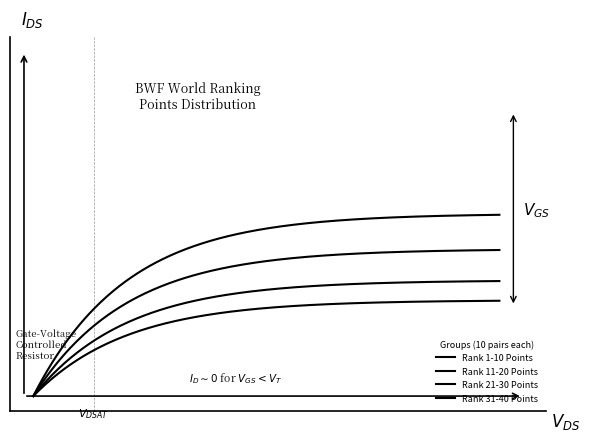

Reading left to right, what are all the values shown in this chart?

Rank 1-10 Points: 1=102153.1	2=86619.8	3=83972.7	4=83537.0	5=71383.0	6=70137.1	7=67704.6	8=67069.0	9=58881.0	10=55700.0
Rank 11-20 Points: 1=55249.7	2=55108.1	3=54575.6	4=54025.6	5=53640.0	6=51330.0	7=49760.0	8=49284.1	9=48960.0	10=48117.2
Rank 21-30 Points: 1=46463.2	2=45261.0	3=43804.9	4=43314.0	5=41589.0	6=41110.0	7=41059.2	8=39520.0	9=38250.0	10=37480.0
Rank 31-40 Points: 1=37150.0	2=36898.0	3=36230.0	4=36050.0	5=35899.8	6=34640.0	7=34490.0	8=33000.0	9=32000.0	10=30500.0